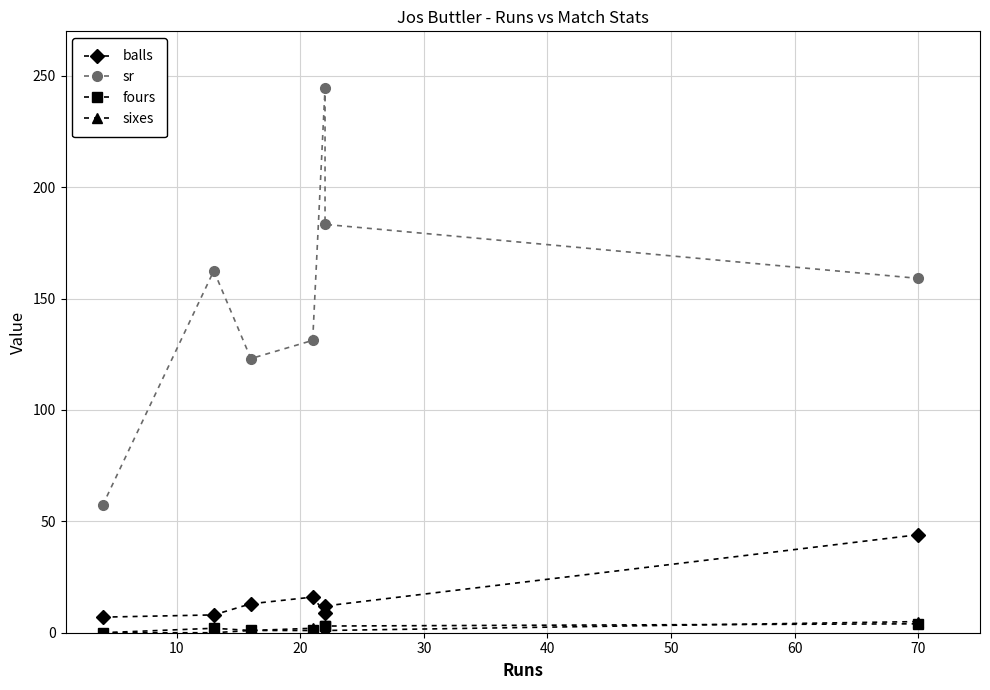

True or false: sixes has more than 2 interior local peaks.

False